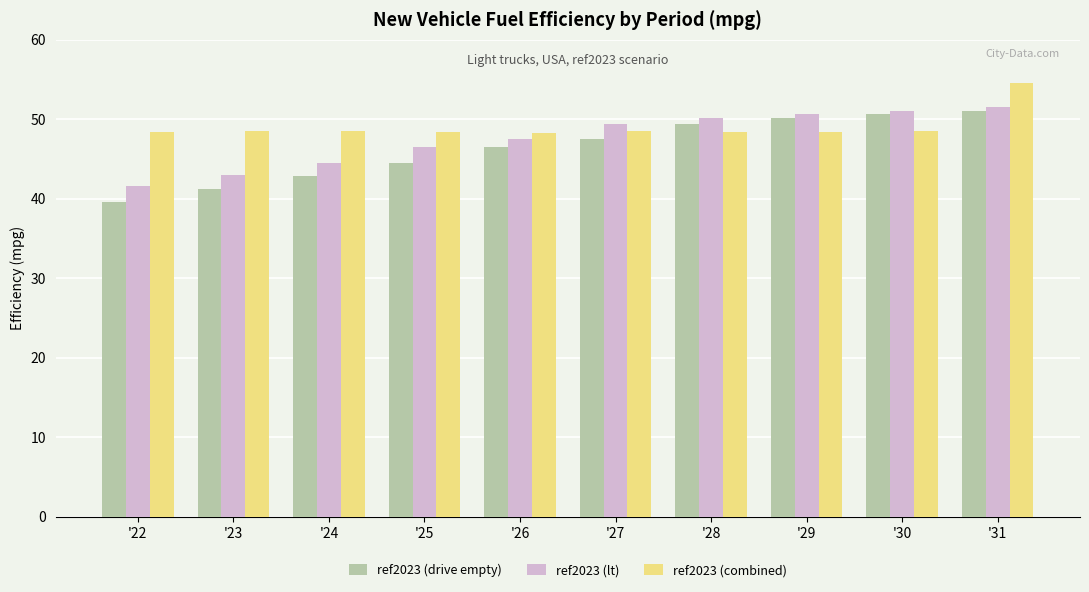

Rank the series by their average value, from highest to lowest.

ref2023 (combined), ref2023 (lt), ref2023 (drive empty)